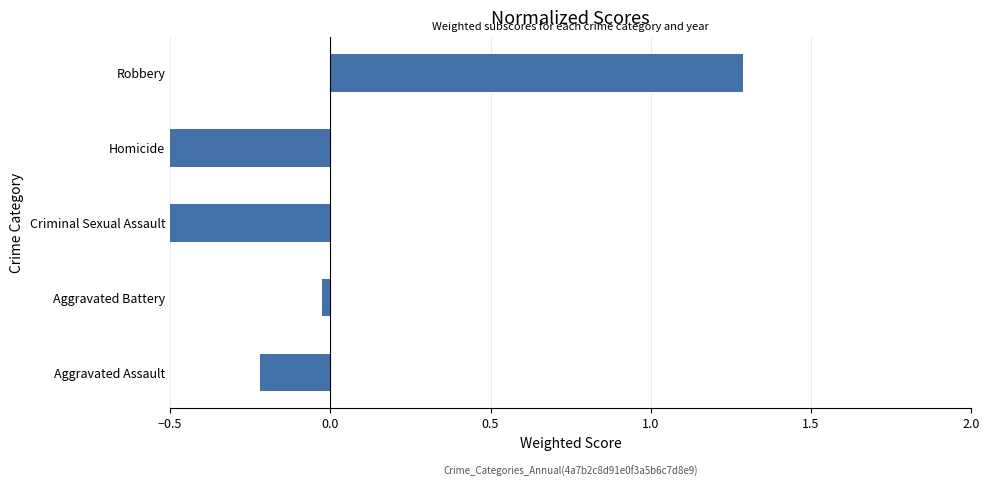

Are the bars grouped side by side (vs. stacked)?

No